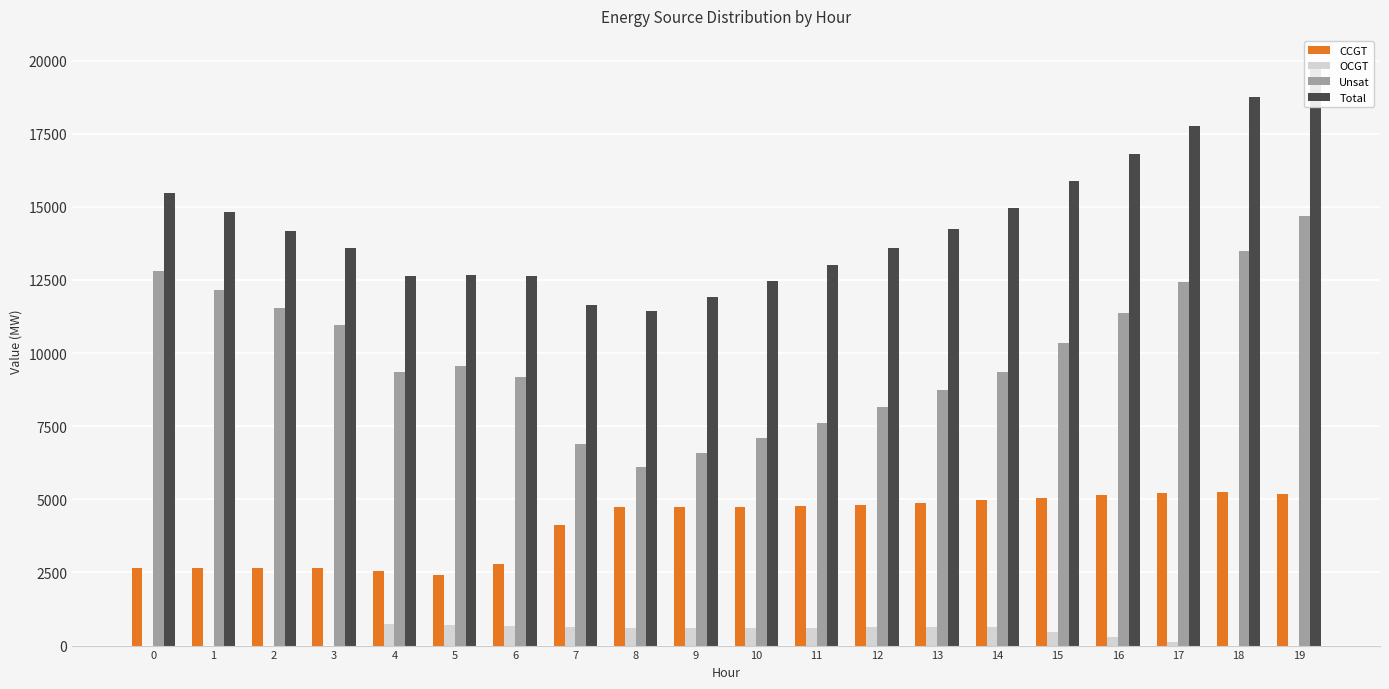

Is it true that CCGT equals 1166 at 19?

False